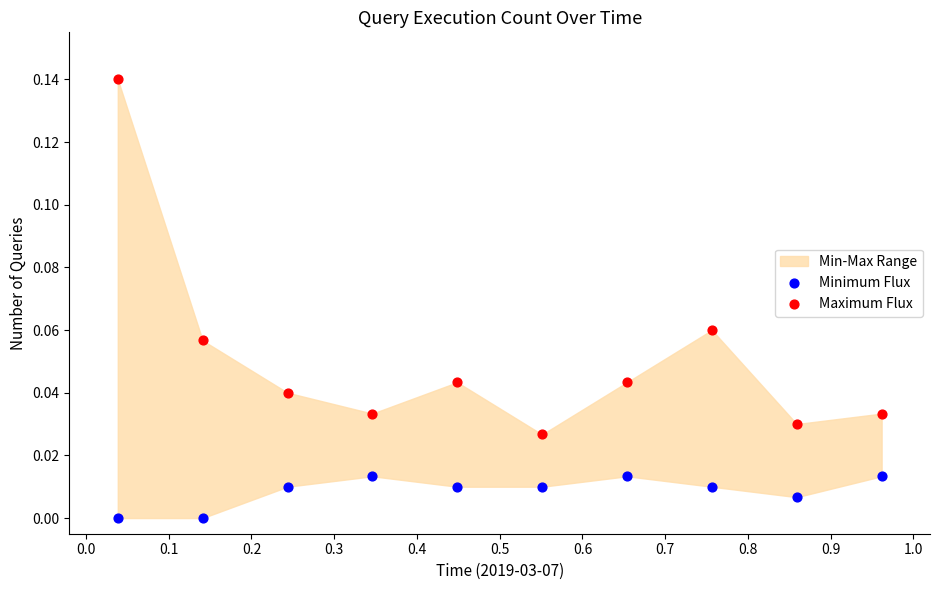

Across all data points, what is the range of X values (max minus min)?

0.9